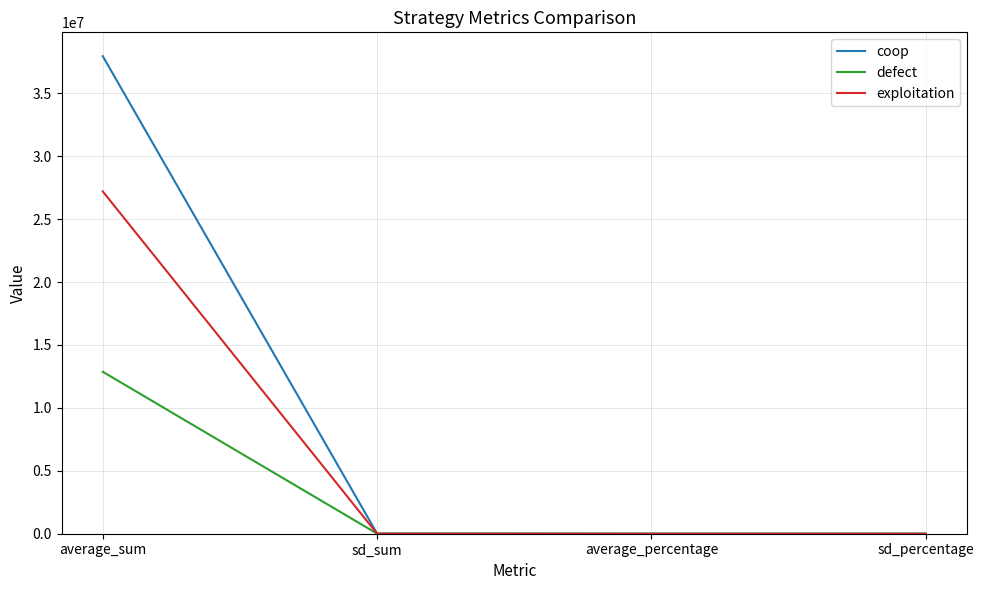

What is the total value across all series at average_percentage?

1.0